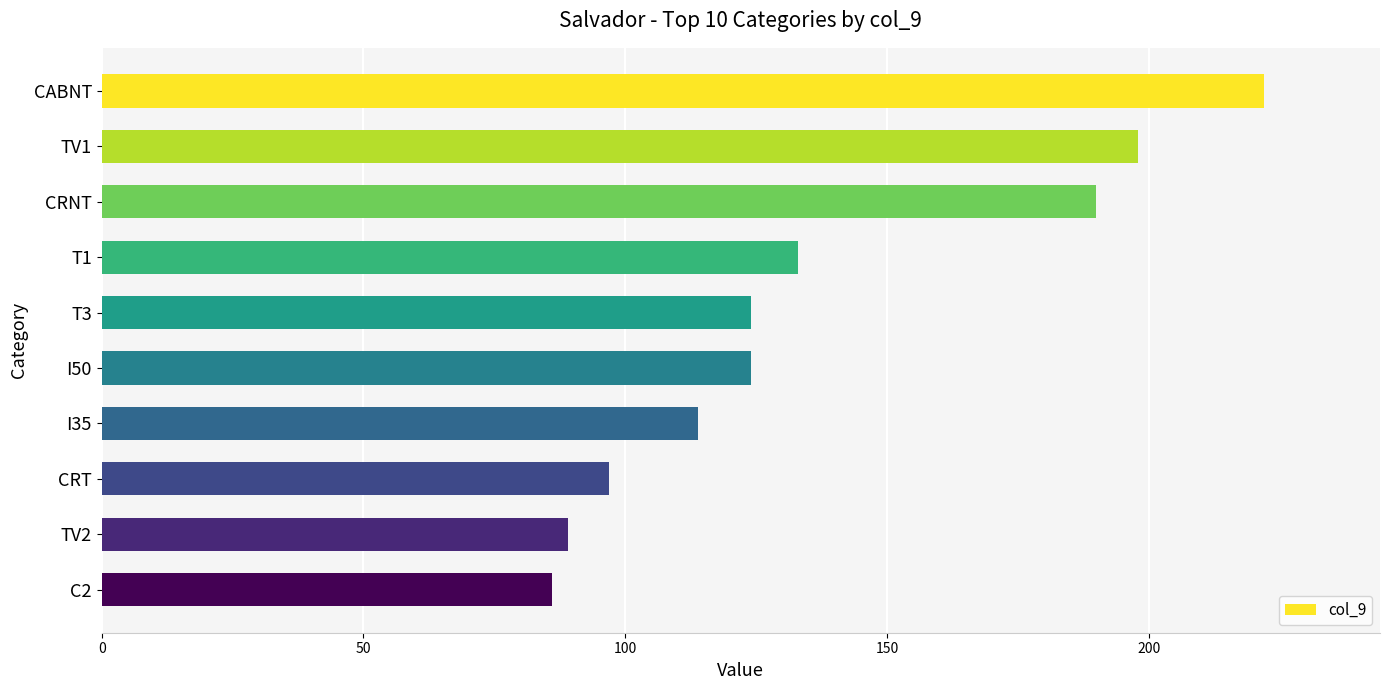

Reading top to bottom, what are all the values shown in this chart?

CABNT=222	TV1=198	CRNT=190	T1=133	T3=124	I50=124	I35=114	CRT=97	TV2=89	C2=86